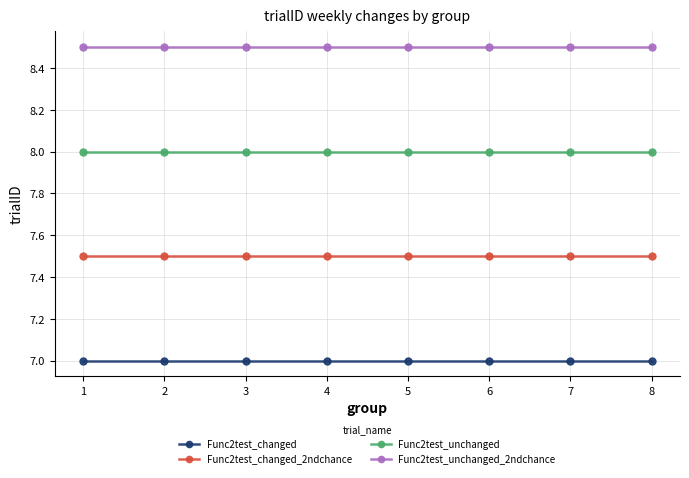

List the series in order of their peak value, lowest first.

Func2test_changed, Func2test_changed_2ndchance, Func2test_unchanged, Func2test_unchanged_2ndchance